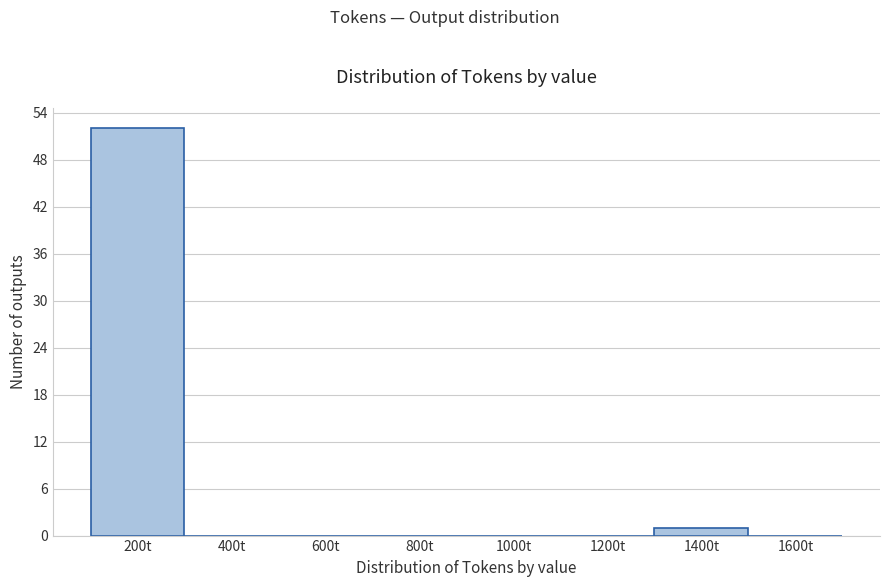

Reading right to left, what are all the values shown in this chart?

1600t=0	1400t=1	1200t=0	1000t=0	800t=0	600t=0	400t=0	200t=52